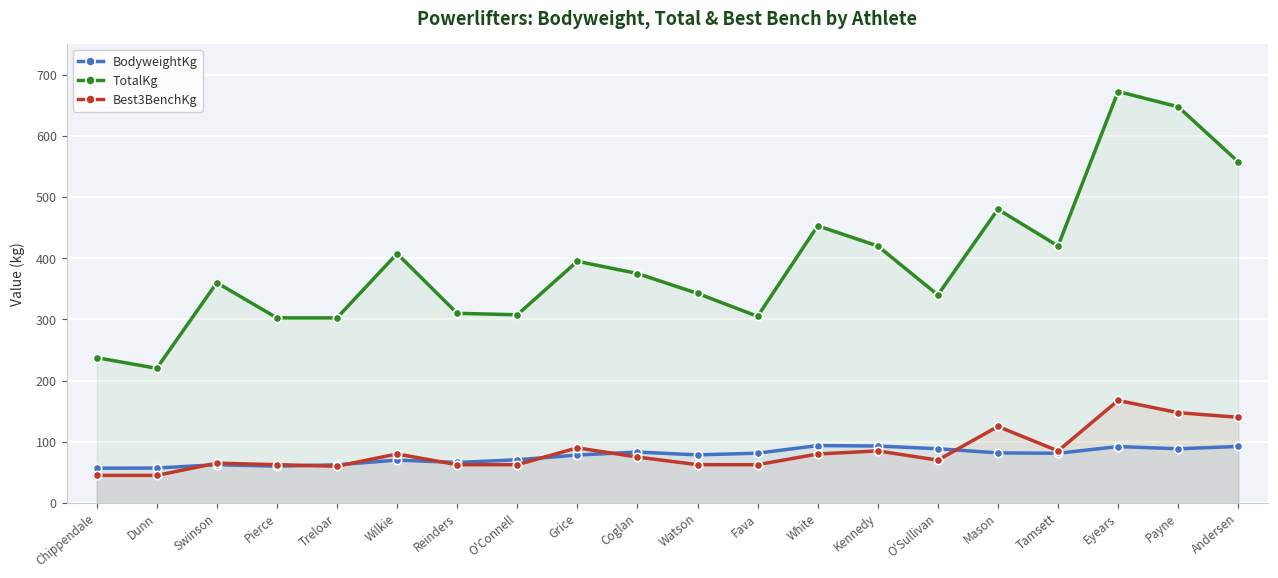

Rank the series at Watson from highest to lowest value.

TotalKg, BodyweightKg, Best3BenchKg